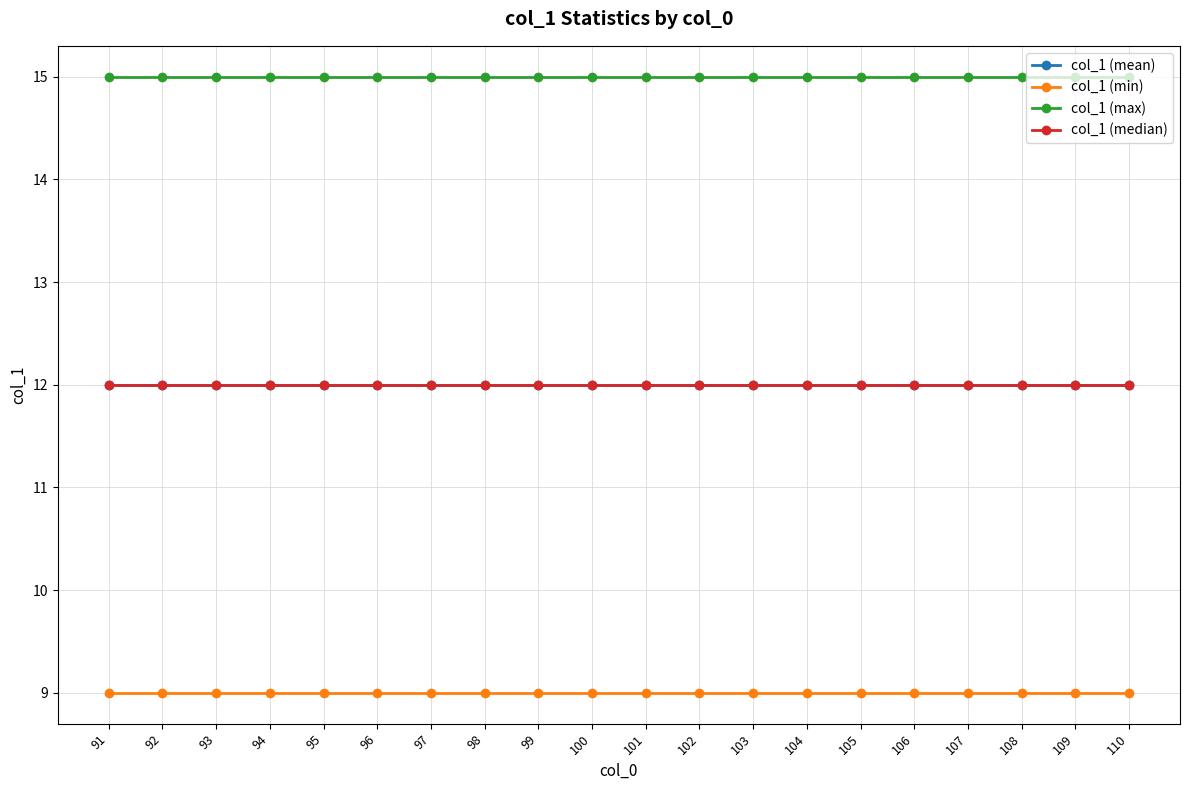

The col_1 (min) series shows 15 at 109. True or false?

False